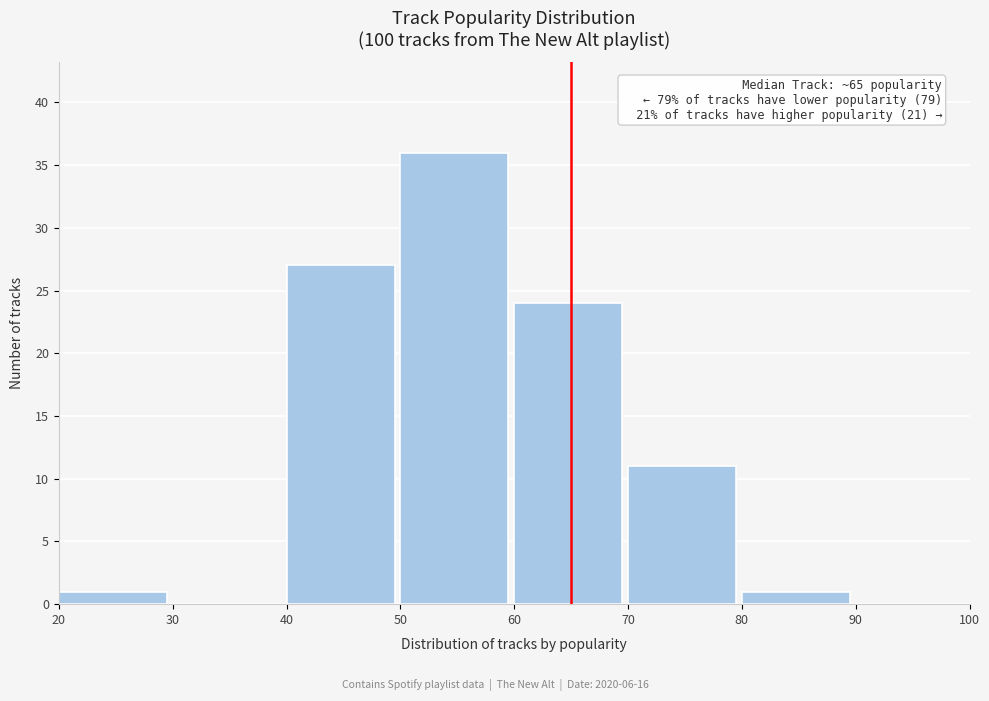

Which range on the x-axis has the tallest bar?

50 to 60